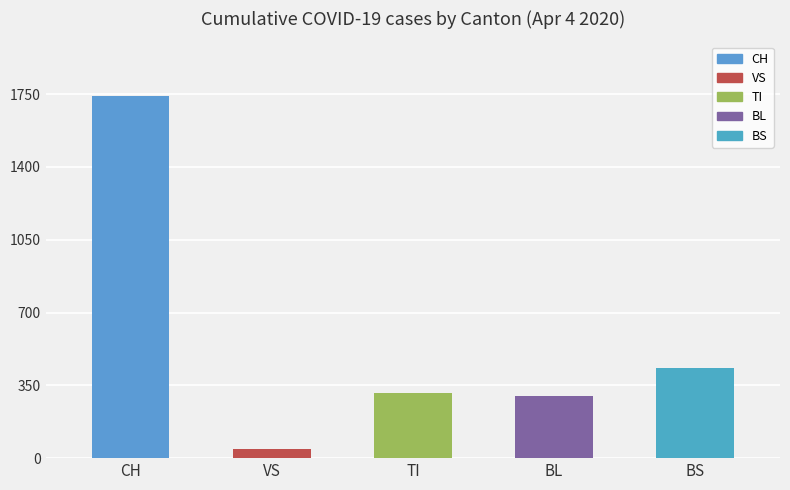

What is the value of the 5th bar from the left?

434